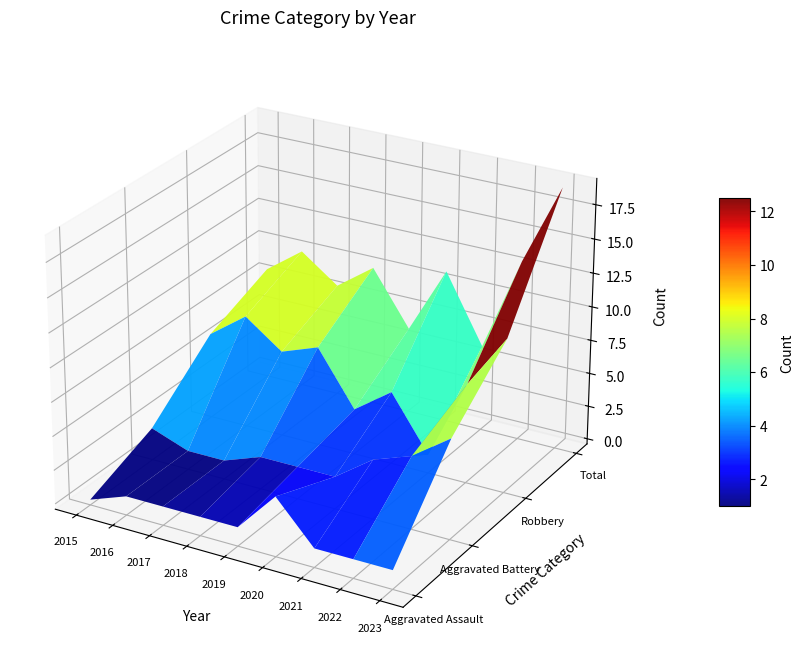

Which category has the lowest value in the Total series?

2019